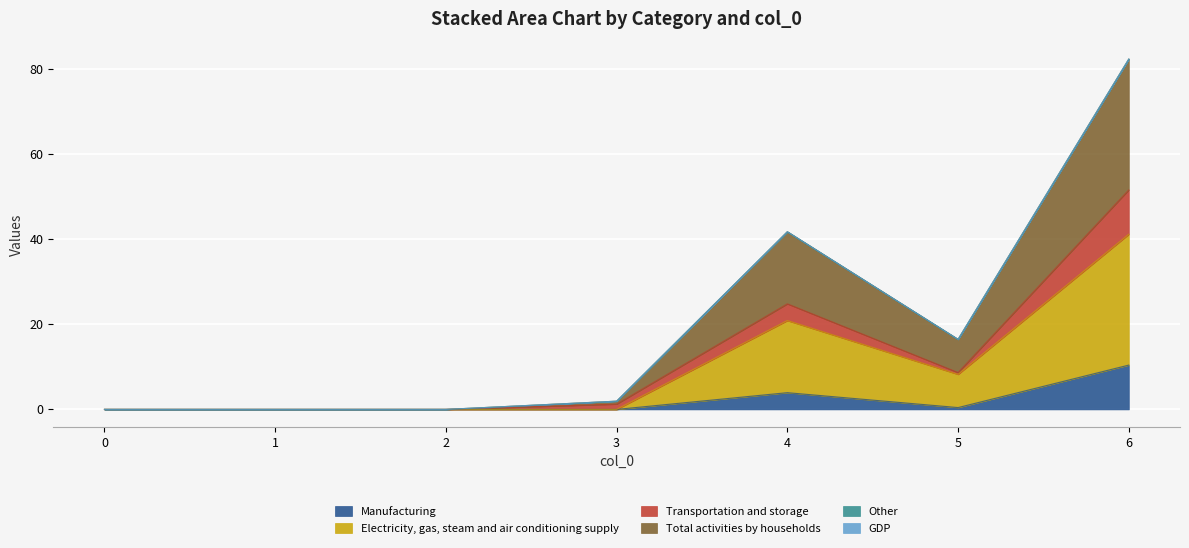

Between 1 and 4, which is larger?

4